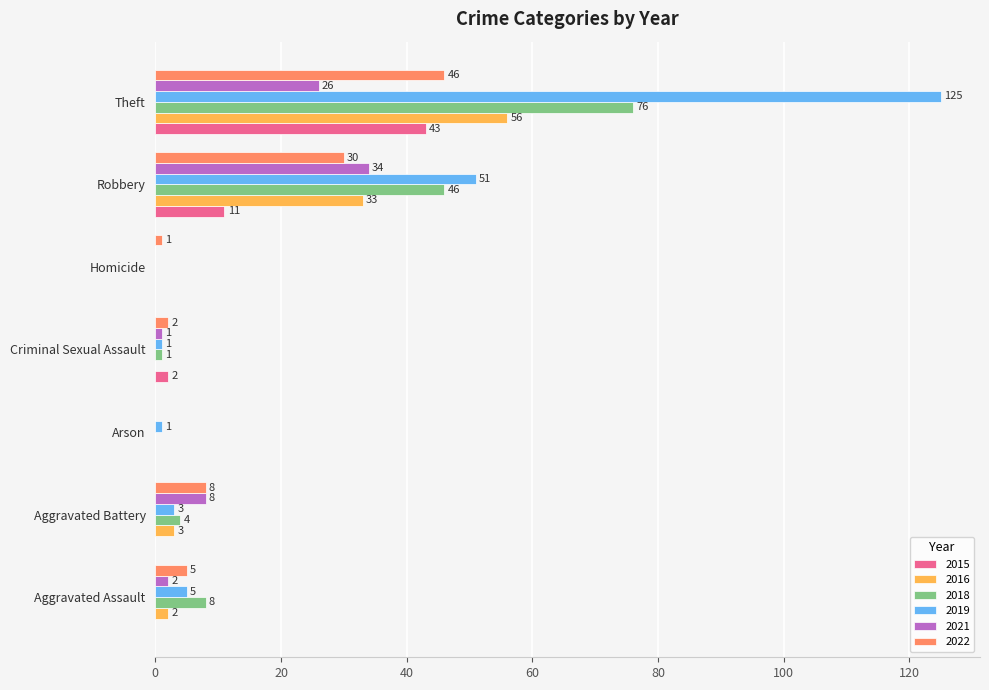

What is the total value across all series at Arson?

1